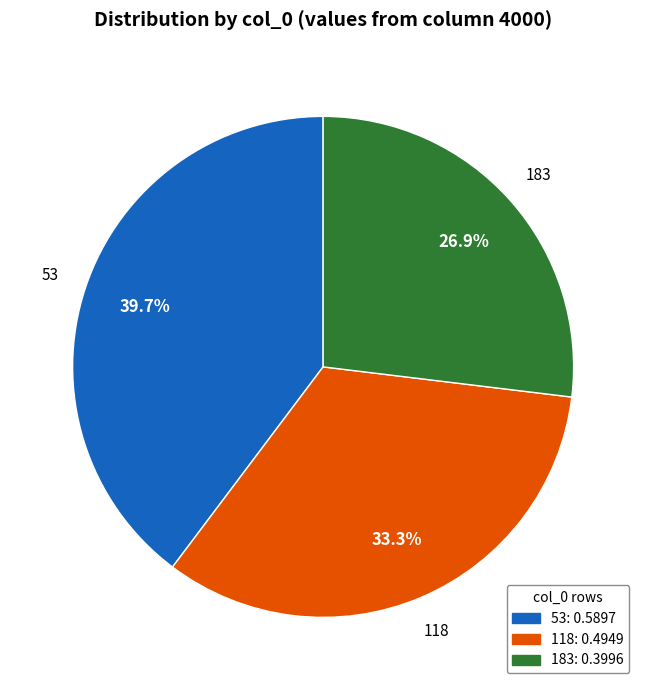

Is there any slice that represents more than half of the pie?

No